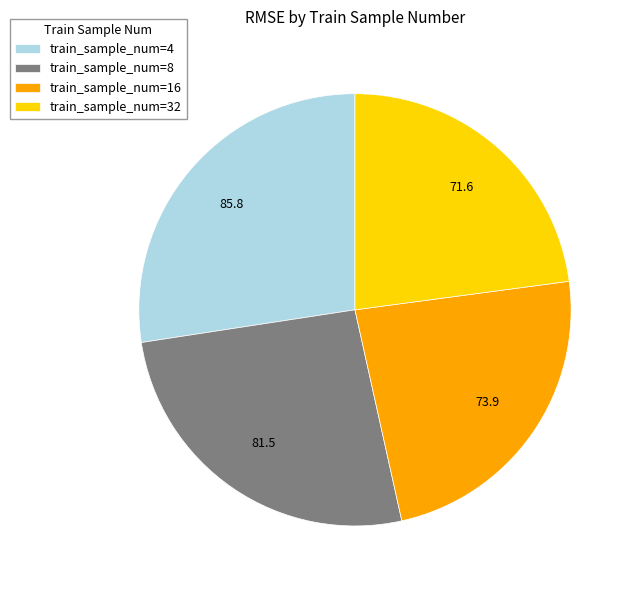

The train_sample_num=16 slice represents 11% of the pie. True or false?

False